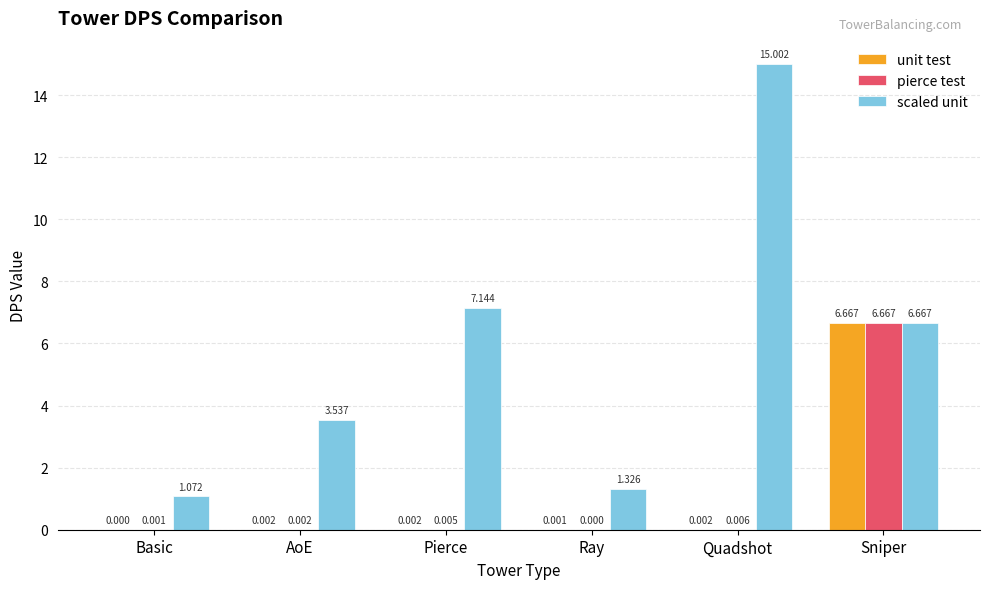

Between Pierce and Quadshot, which series saw the biggest shift?

scaled unit